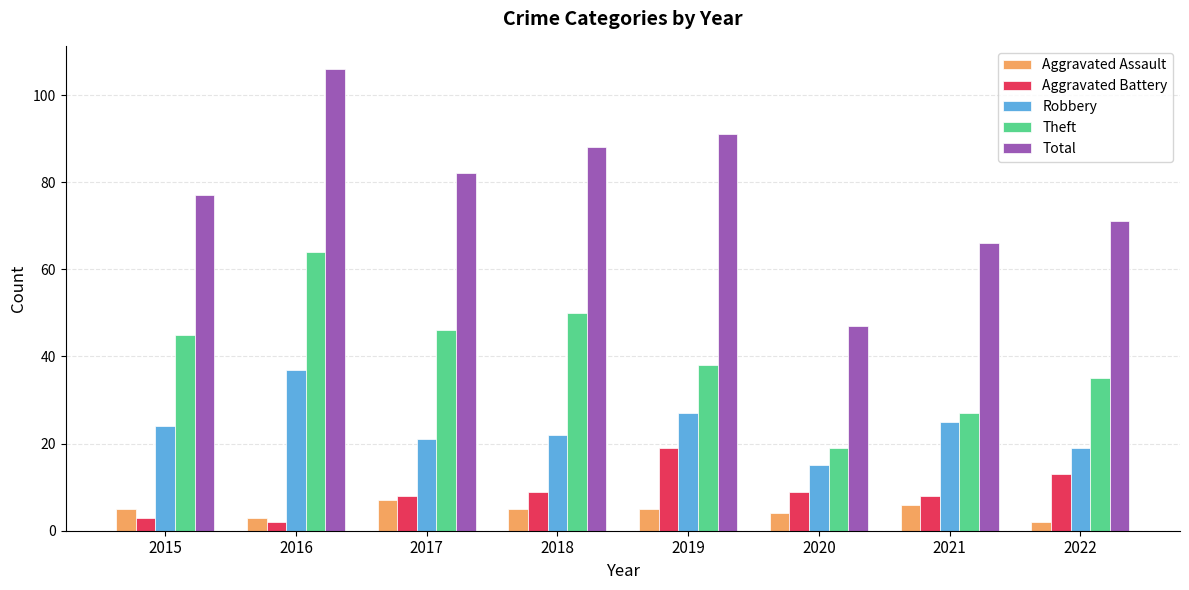

How many bars are there in each group?

5